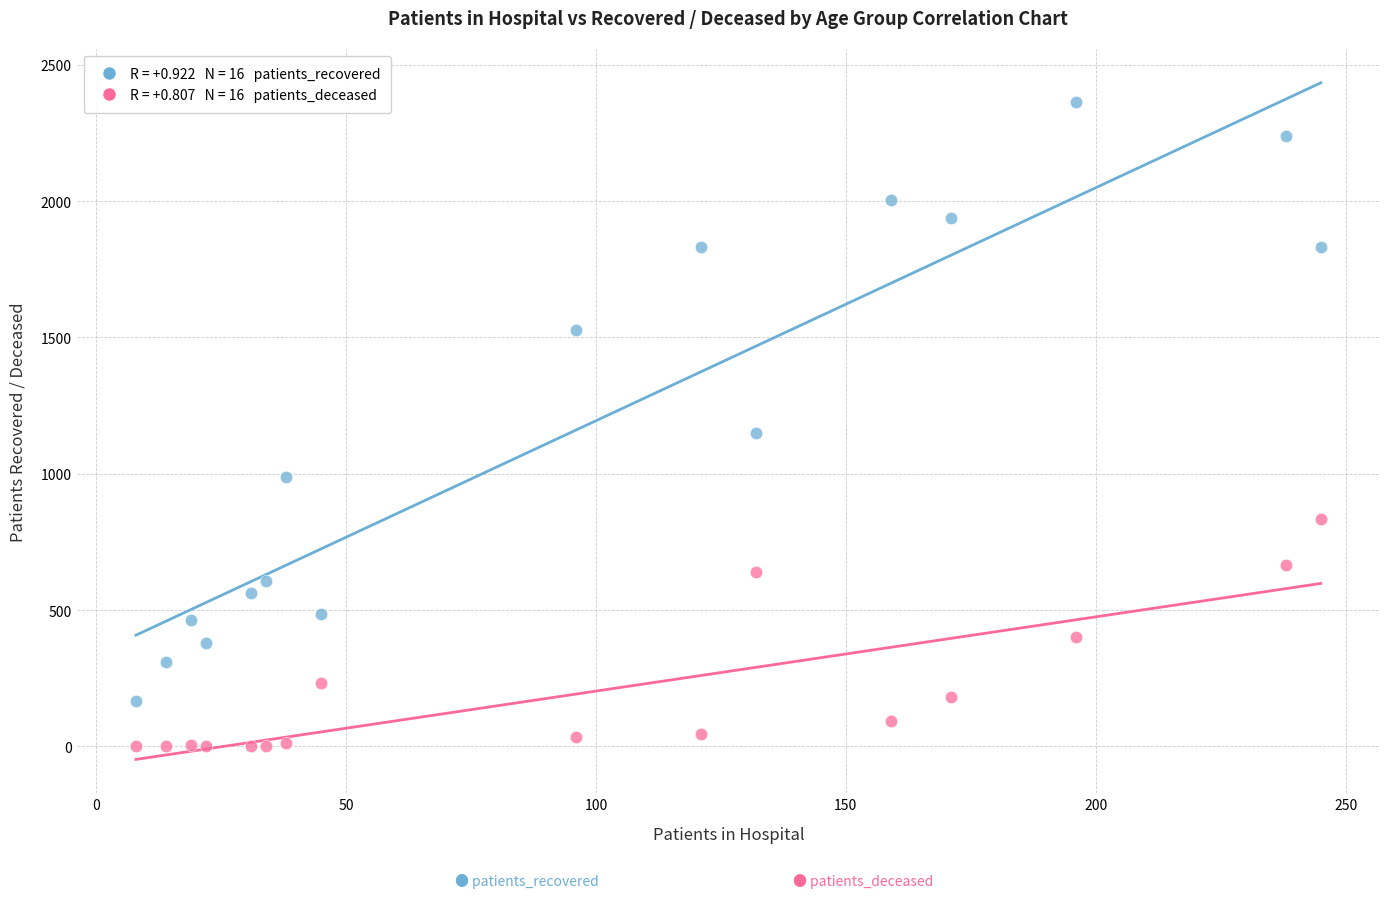

Across all data points, what is the range of X values (max minus min)?

237